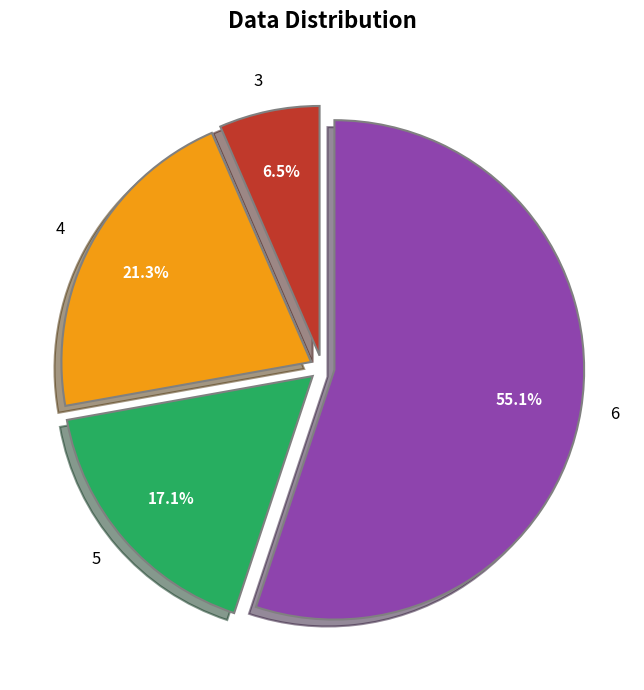

To the nearest percent, what is the difference between the largest and smallest slice percentages?

49%